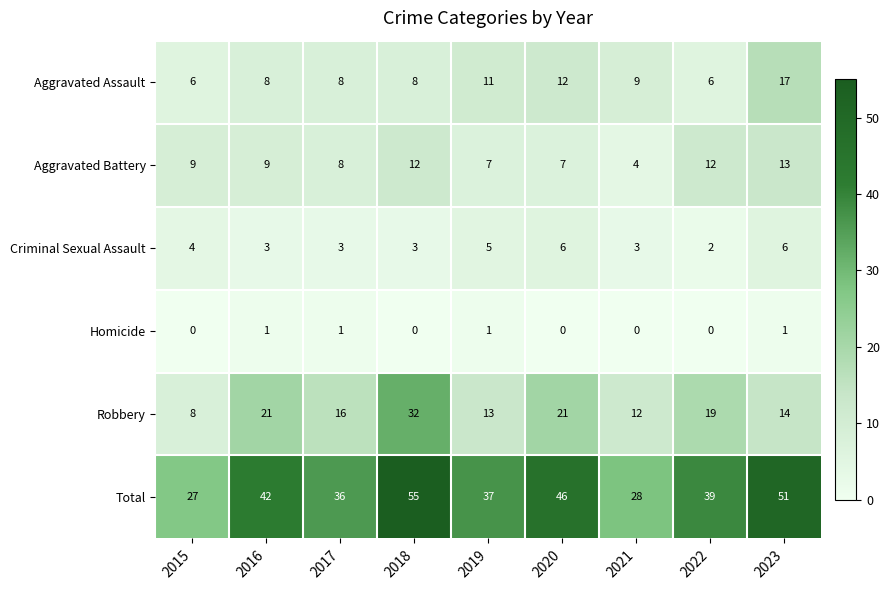

At which category is the sum across all series the highest?

2018